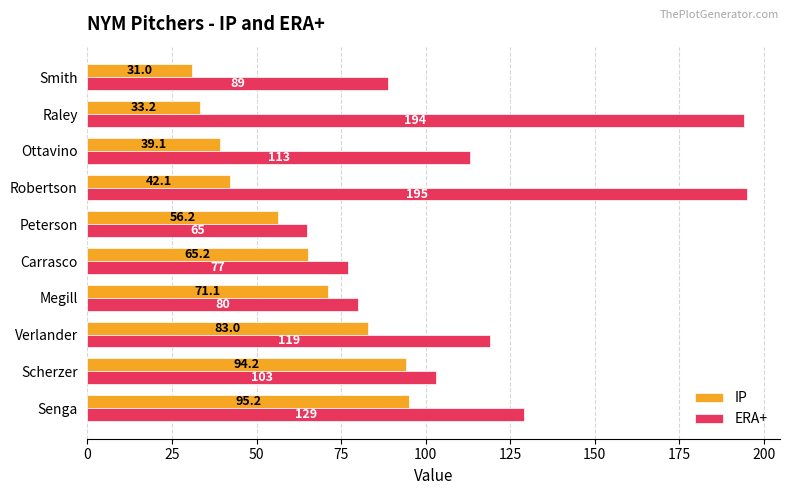

Which series has the widest spread of values?

ERA+